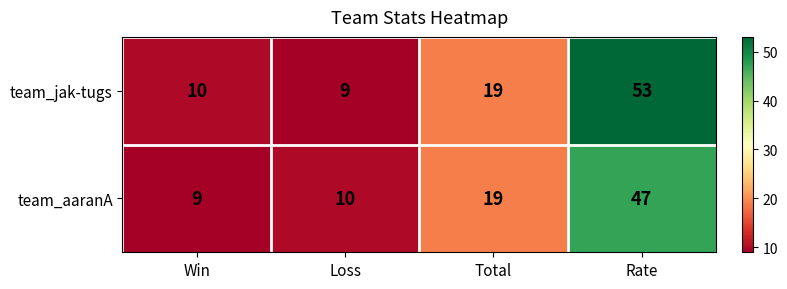

List the series in order of their peak value, highest first.

team_jak-tugs, team_aaranA